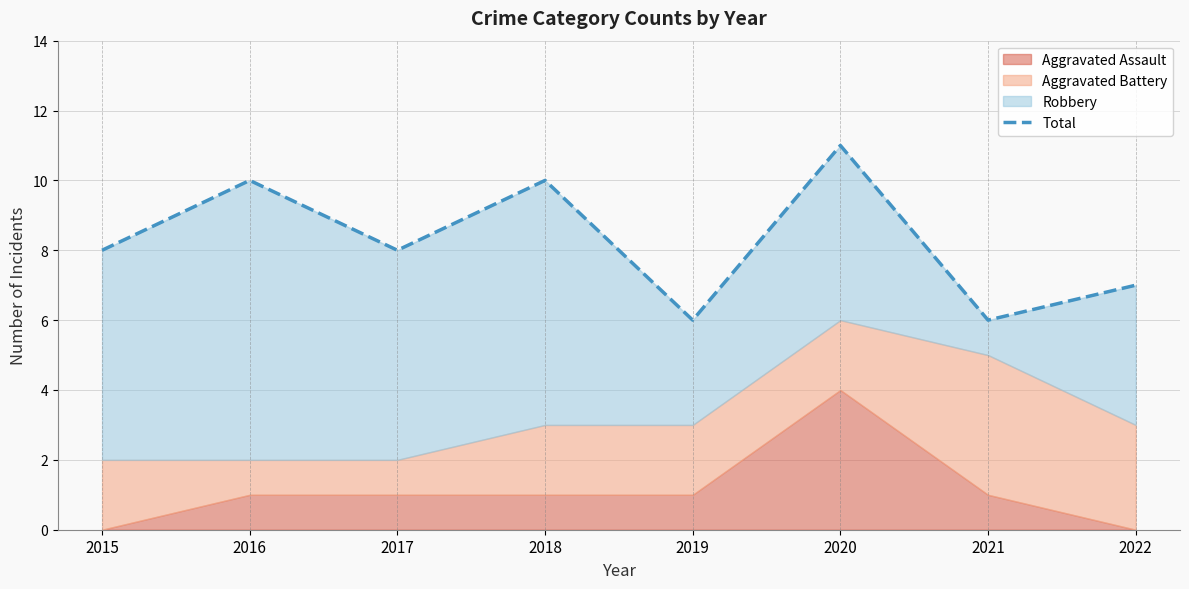

What is the ratio of the value at 2017 to the value at 2019?

1.3